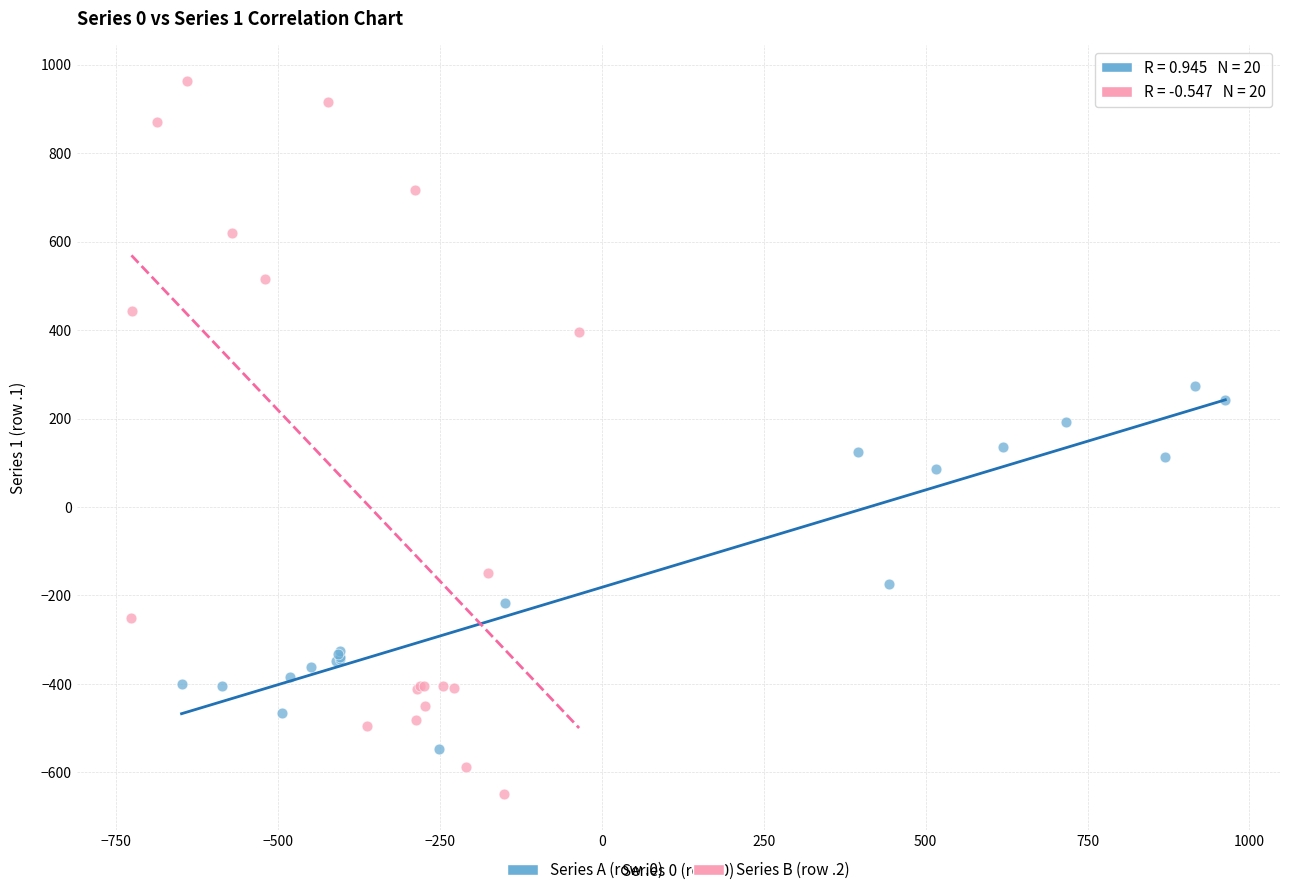

Which series contains the highest Y value?

Series B (row .2)